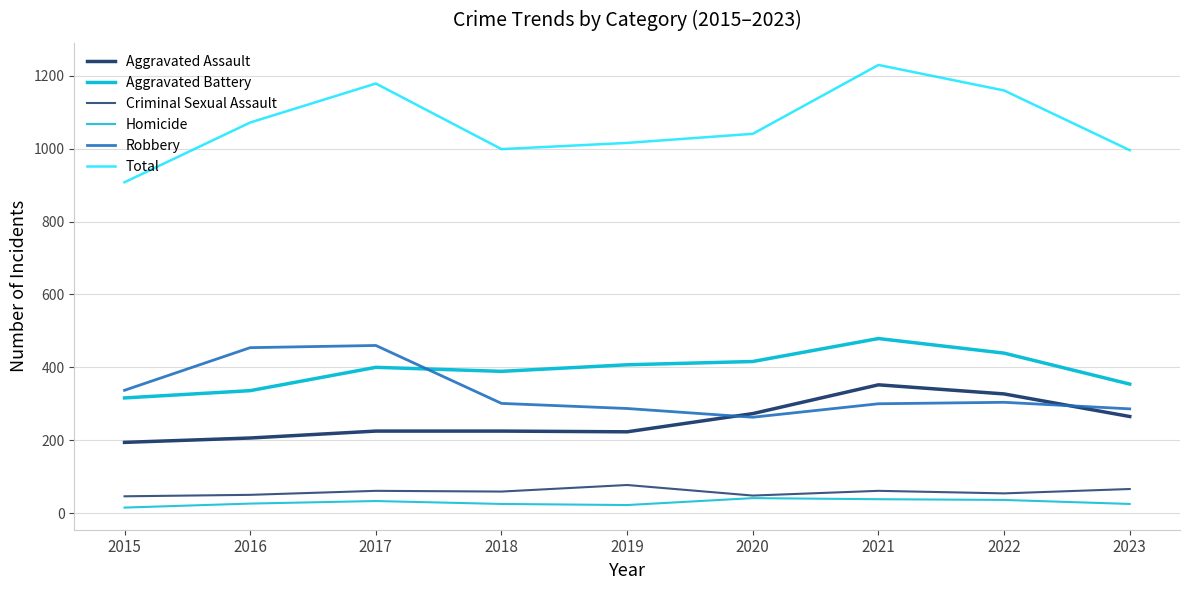

Count the number of data series in this chart.

6